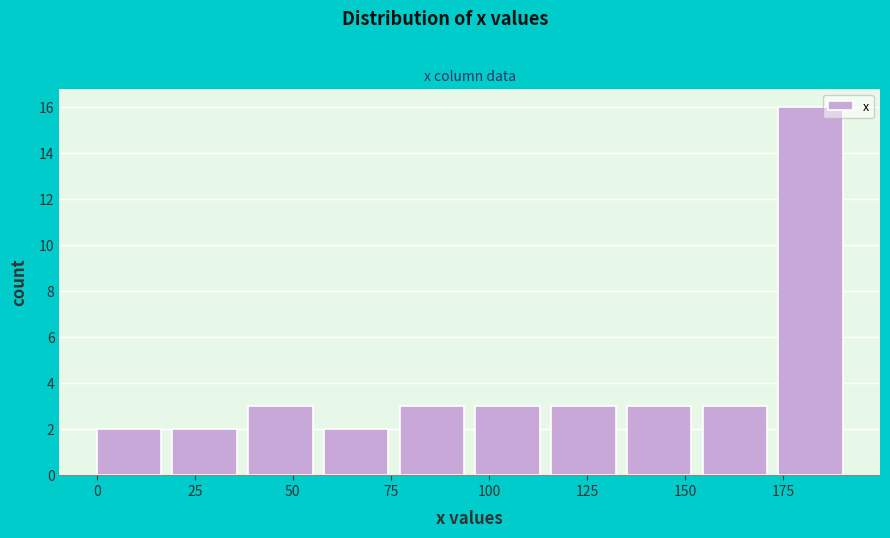

Read against the x-axis, roughly where is the centre of the tallest bar?

180